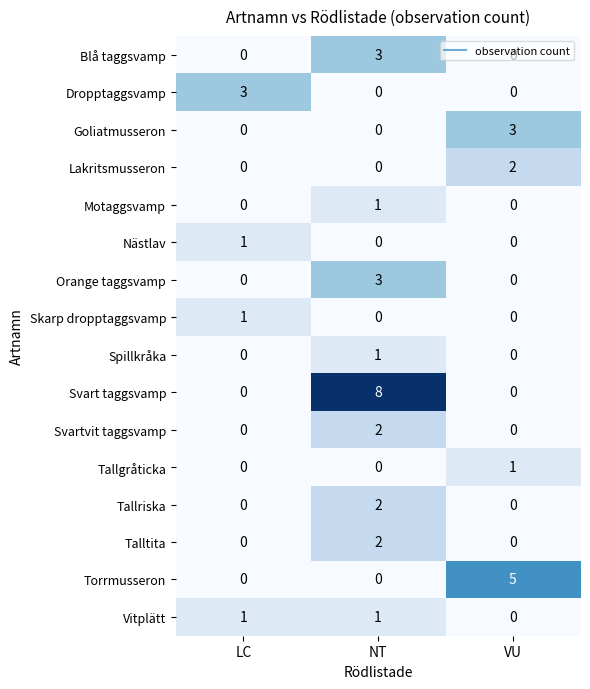

At which category is the sum across all series the highest?

NT